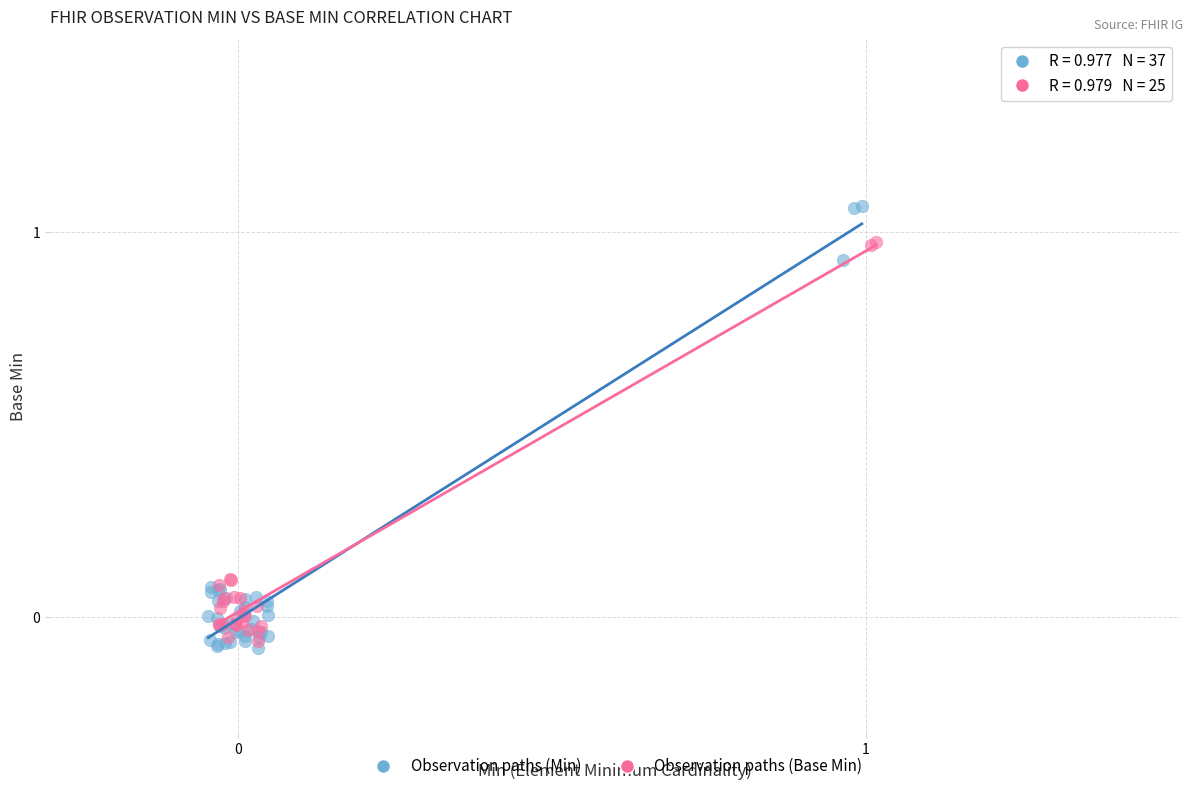

Which series reaches the maximum Y coordinate?

Observation paths (Min)